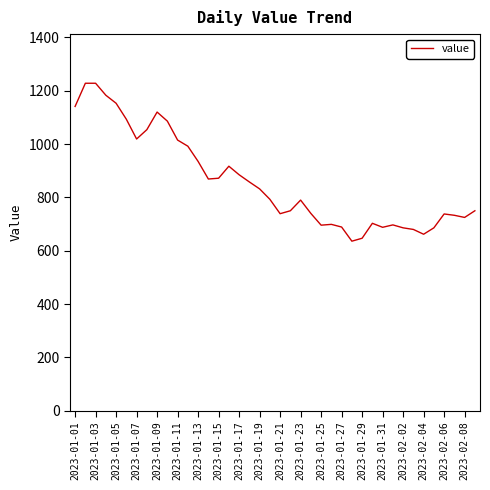

What is the minimum value shown in the chart?

636